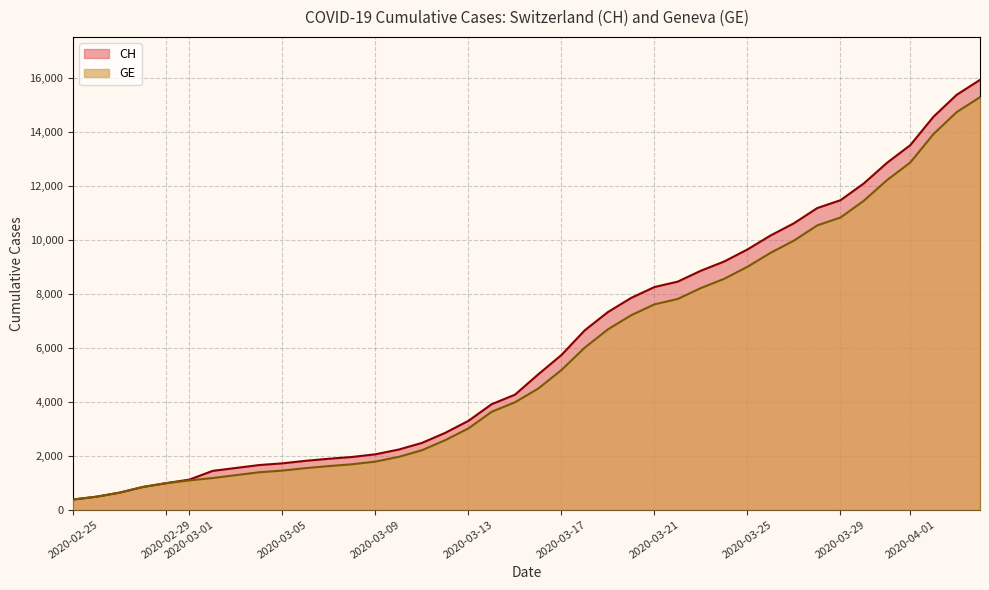

True or false: GE and CH intersect in this chart.

False